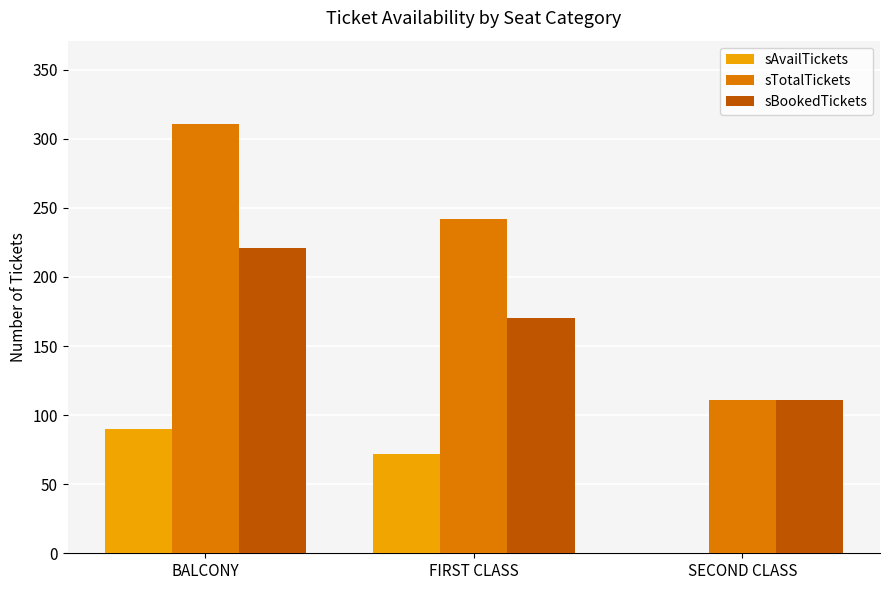

What is the average value of the sAvailTickets series?

54